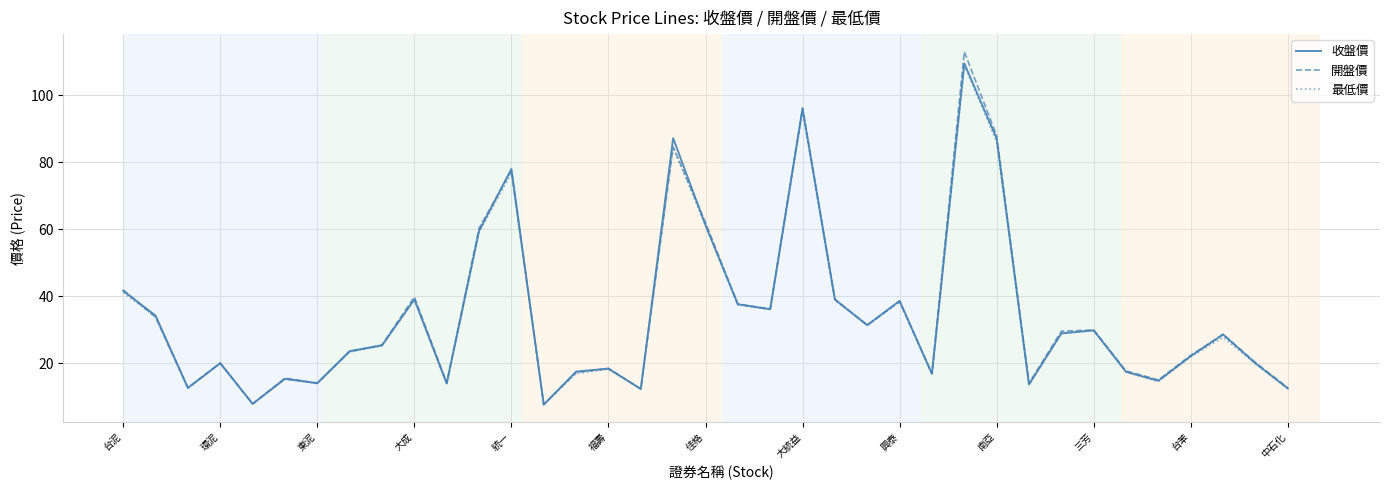

Which series has the widest spread of values?

開盤價